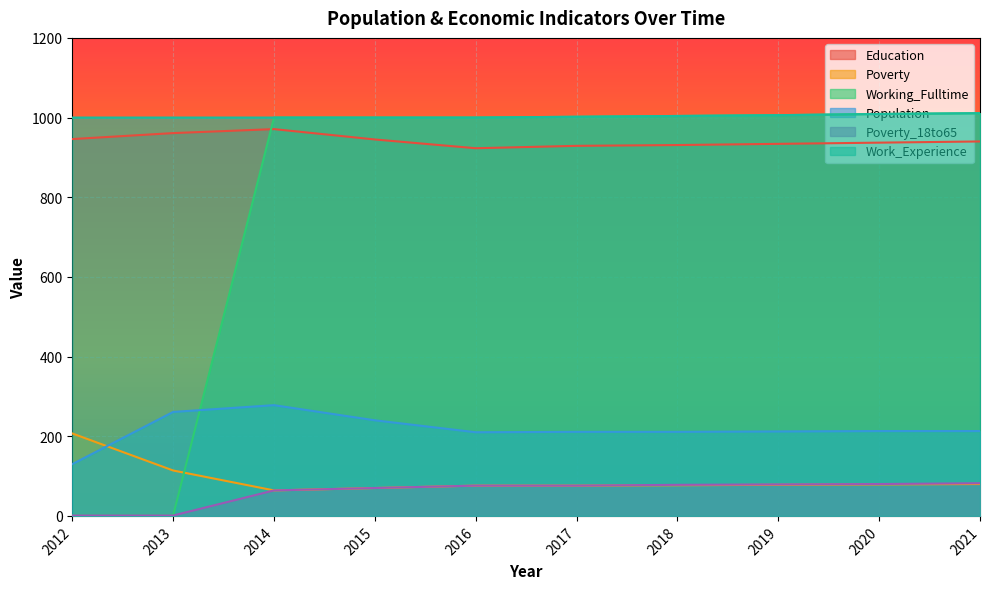

How many lines are shown in the chart?

6